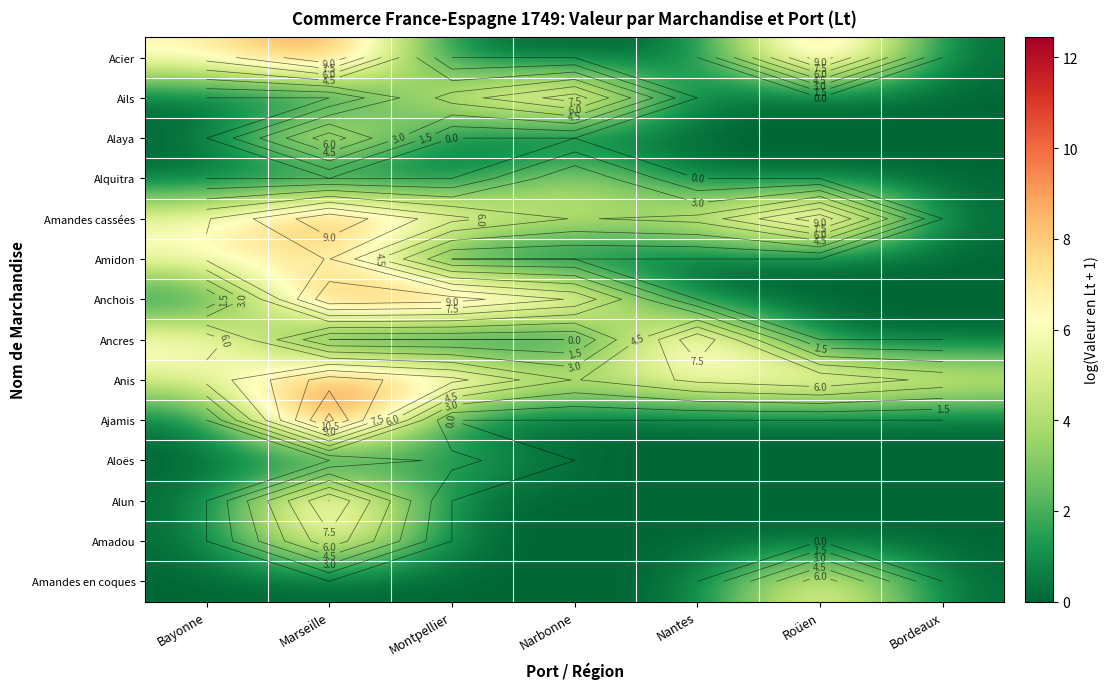

Is the value of Amadou at Roüen greater than the value of Ails at Marseille?

No